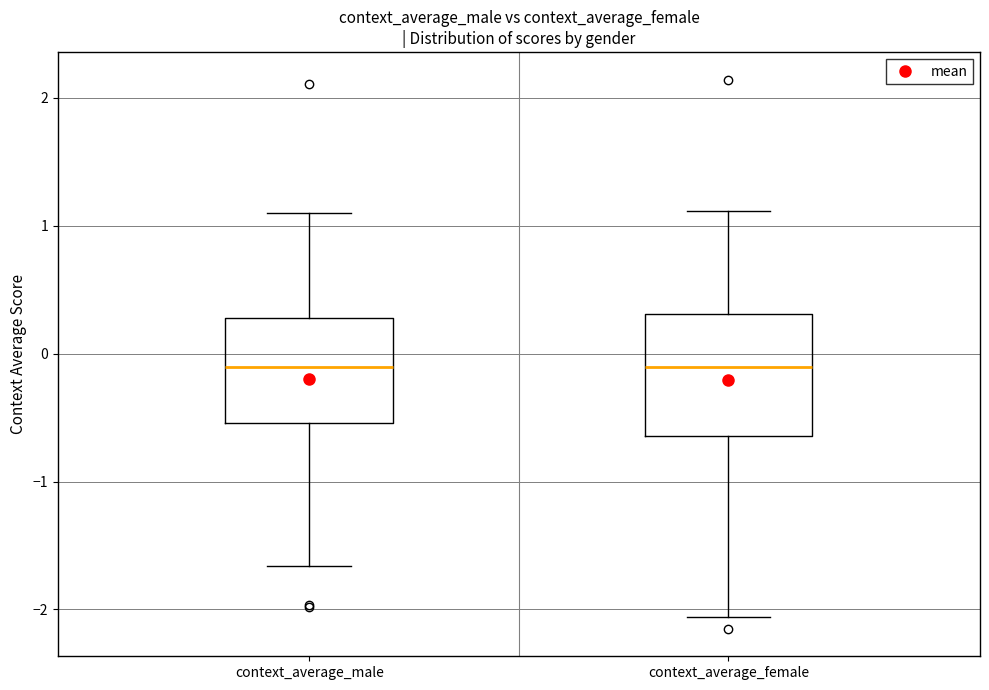

Reading left to right, read every box against the y-axis: the position of its median line, the range the box covers, and the ends of its whiskers. The values are not printed on the chart, so give them approximately, as read against the axis.

context_average_male: median -0.1, box -0.5 to 0.3, whiskers -1.7 to 1.1
context_average_female: median -0.1, box -0.6 to 0.3, whiskers -2.1 to 1.1